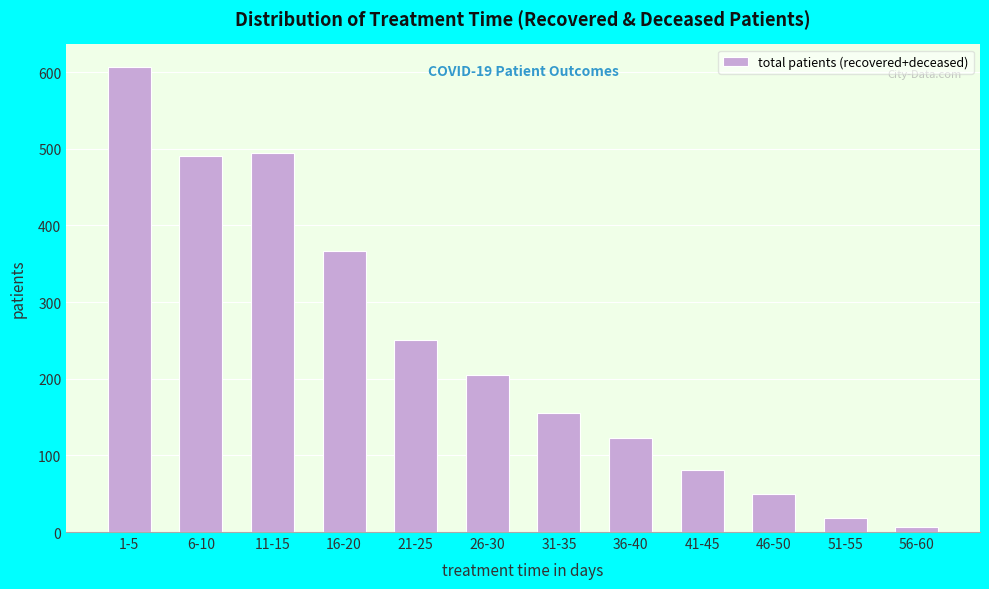

Reading left to right, transcribe all the data shown in this chart.

606	490	494	366	251	205	155	123	81	49	18	7